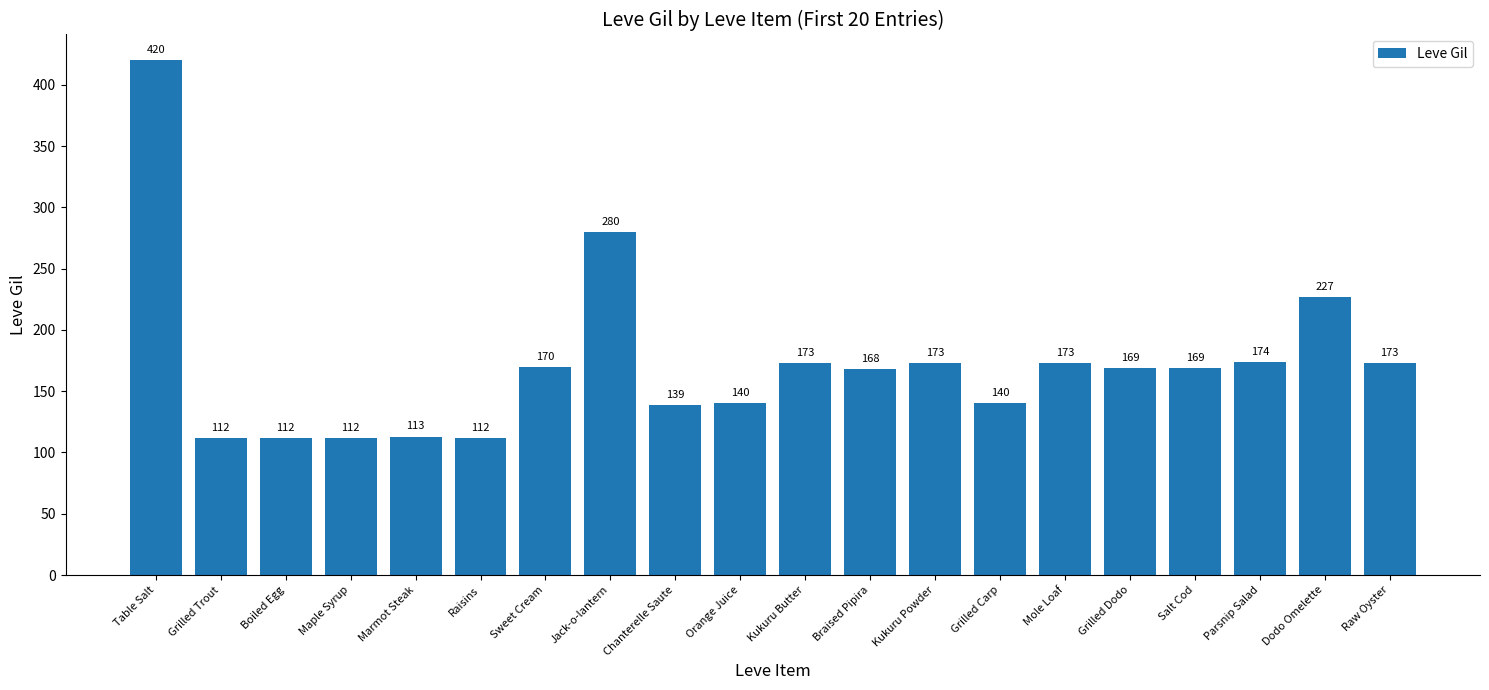

The chart shows a value of 158 at Maple Syrup. True or false?

False